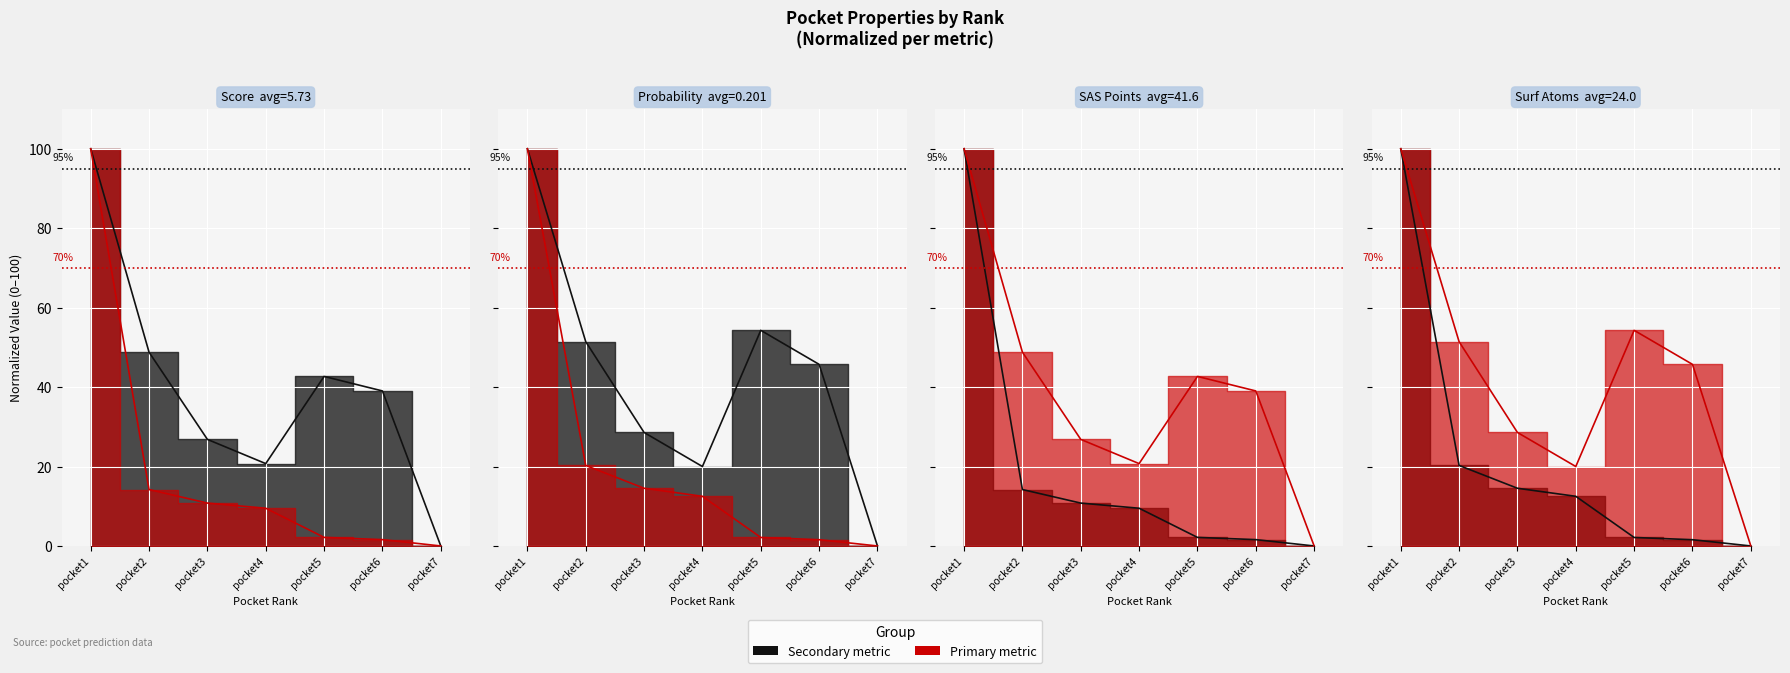

At which label is probability closest to 50?

pocket2